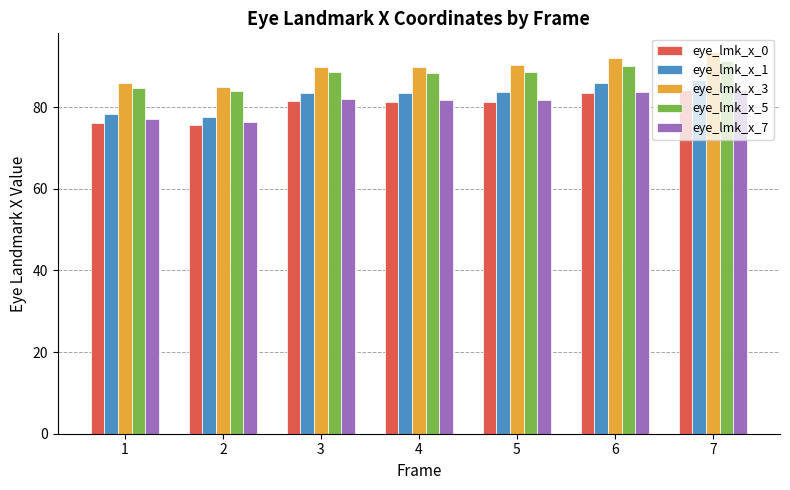

What is the minimum value shown in the chart?

75.5